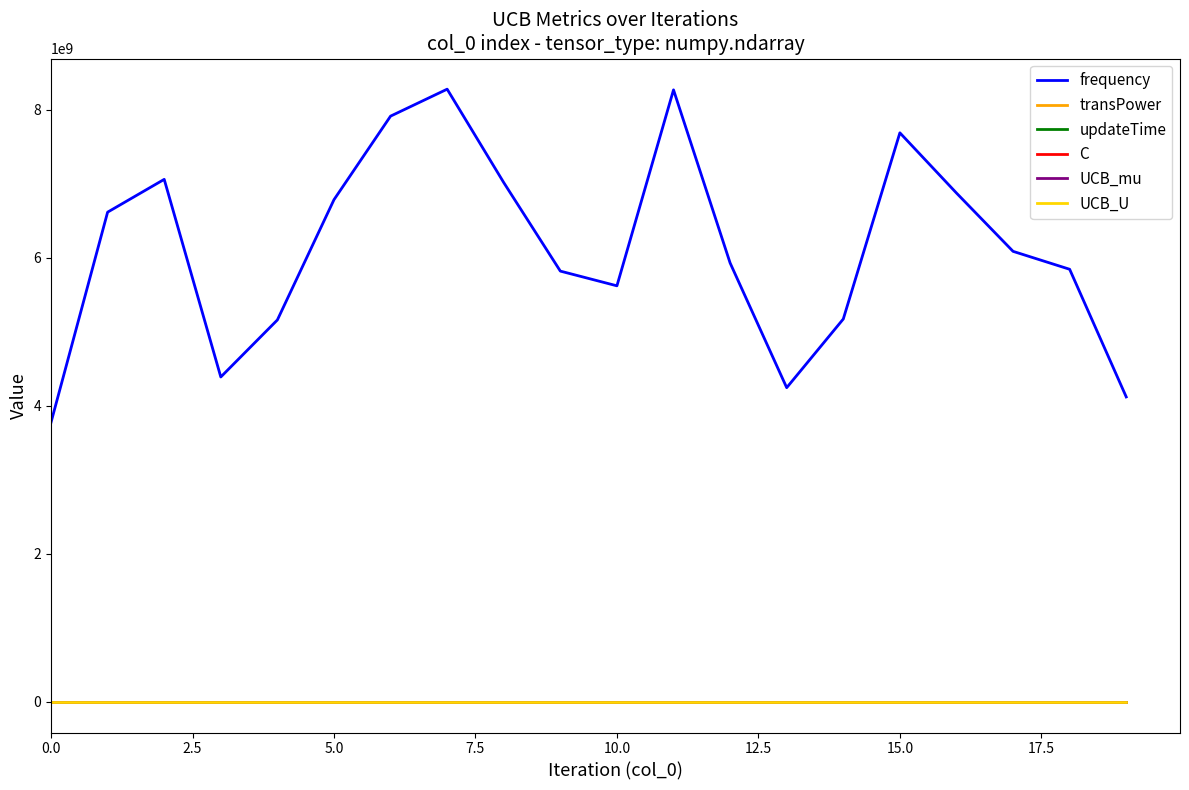

Reading left to right, extract all data points from this chart.

frequency: 3774986777.1	6614434859.4	7057299520.0	4388248950.7	5158759218.9	6782530685.6	7911290988.5	8275485145.1	7013801834.3	5818186551.4	5619512611.4	8265963767.3	5928203131.2	4243790845.8	5171080259.7	7685931331.2	6872541171.6	6085072935.9	5842947484.5	4118902707.4
transPower: 0.0	0.0	0.0	0.0	0.0	0.0	0.0	0.0	0.0	0.0	0.0	0.0	0.0	0.0	0.0	0.0	0.0	0.0	0.0	0.0
updateTime: 0.4	0.2	0.2	0.3	0.3	0.2	0.2	0.1	0.2	0.2	0.3	0.2	0.2	0.3	0.2	0.2	0.2	0.2	0.2	0.3
C: 0.5	0.2	0.1	0.3	0.3	0.2	0.1	0.1	0.2	0.1	0.3	0.2	0.2	0.4	0.3	0.1	0.1	0.2	0.1	0.3
UCB_mu: 0.5	0.2	0.1	0.3	0.3	0.2	0.1	0.1	0.2	0.1	0.3	0.2	0.2	0.4	0.3	0.1	0.1	0.2	0.1	0.3
UCB_U: 2.0	1.6	1.5	1.6	1.5	1.5	1.5	1.5	1.4	1.4	1.8	1.5	1.7	1.8	1.8	1.6	1.5	1.5	1.6	1.8